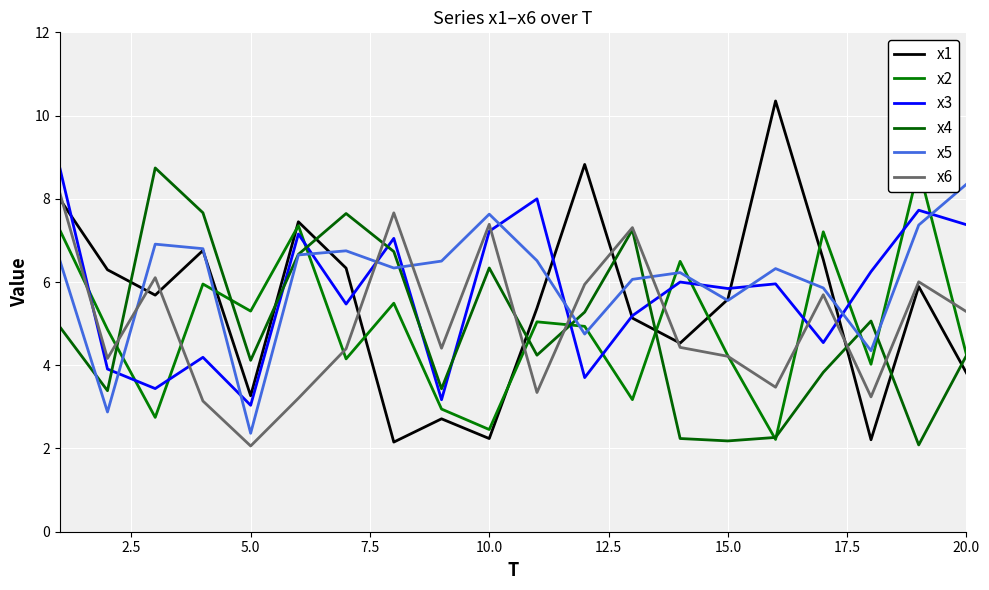

How many times do x5 and x6 cross each other?

5